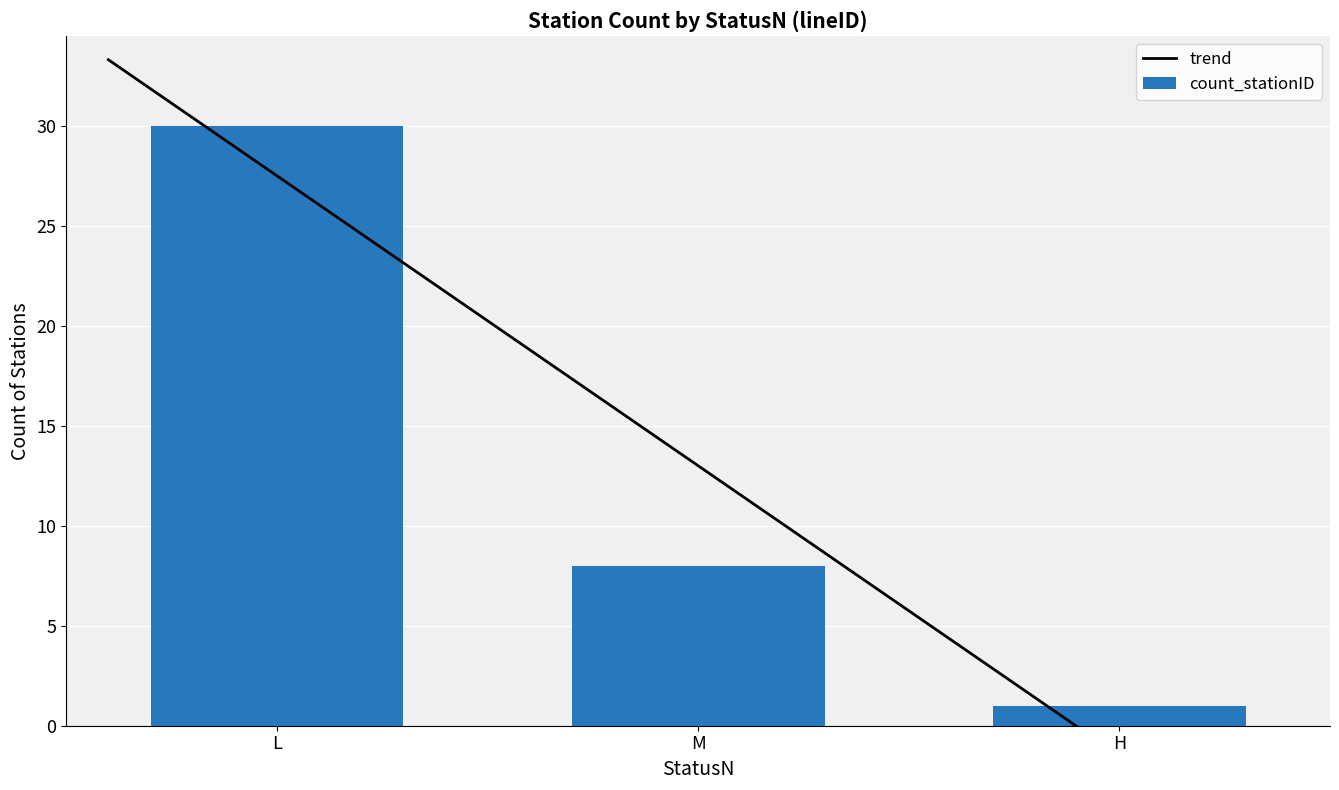

List the labels in order of value, largest first.

L, M, H